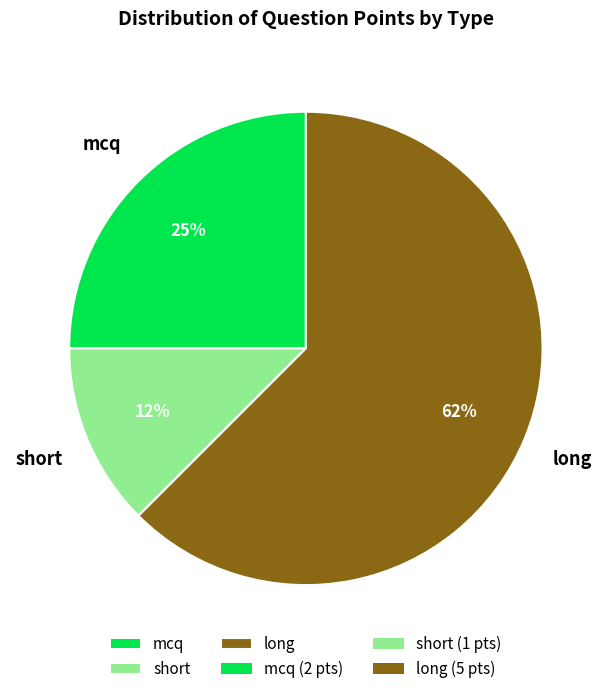

The mcq slice represents 25% of the pie. True or false?

True